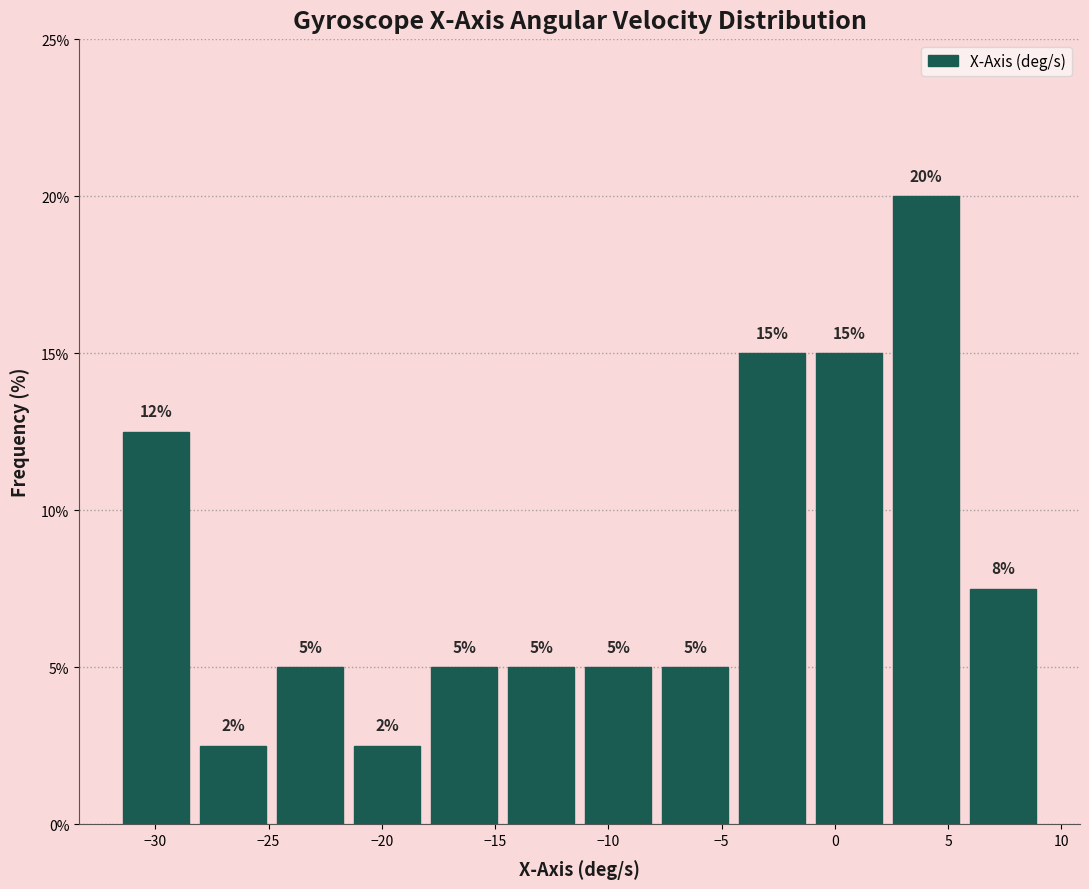

Which range on the x-axis has the tallest bar?

2.5 to 5.5